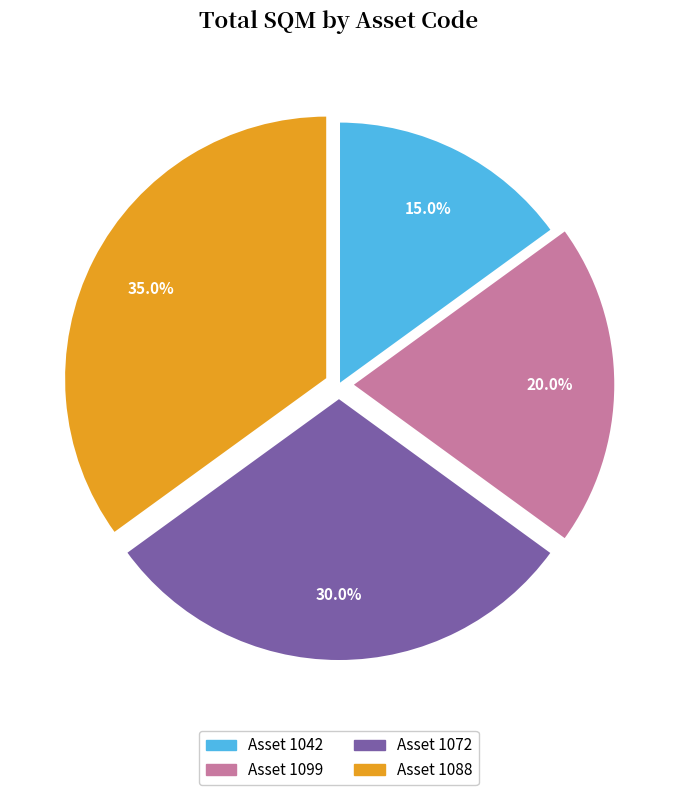

How many segments does this pie chart have?

4